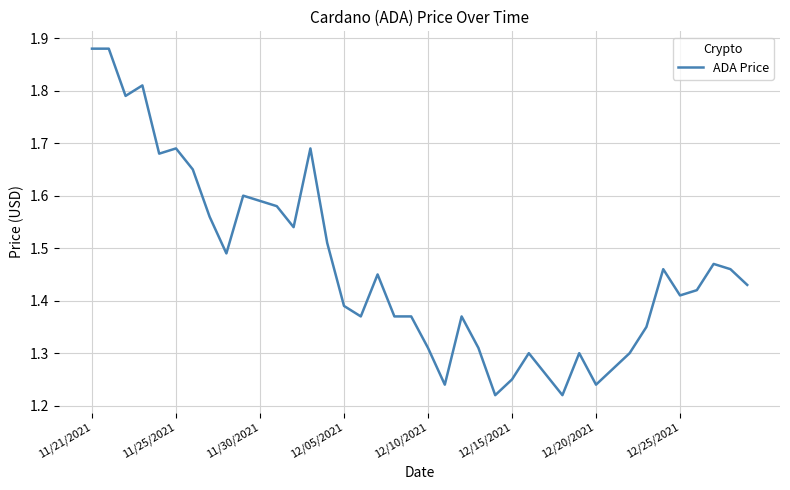

What is the difference between the maximum and minimum values?

0.7